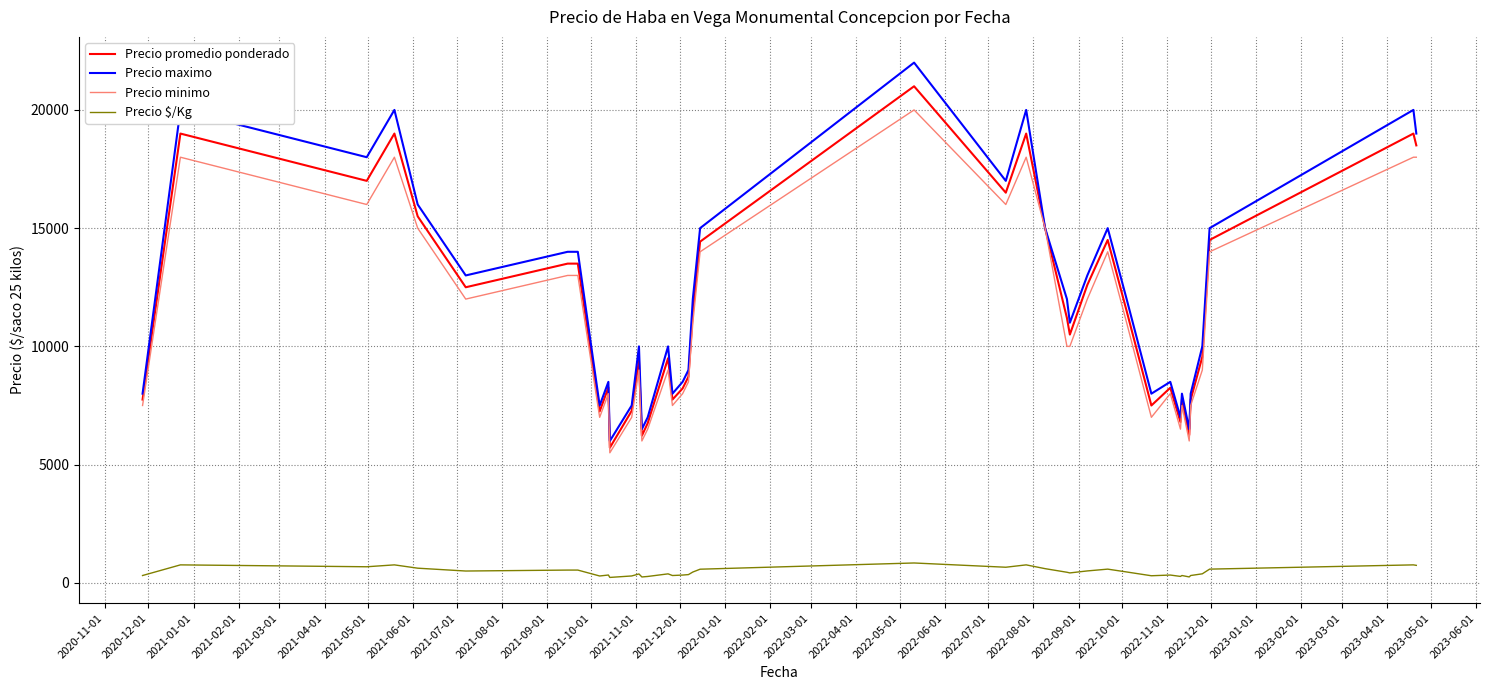

True or false: Precio $/Kg and Precio minimo cross at least once.

False